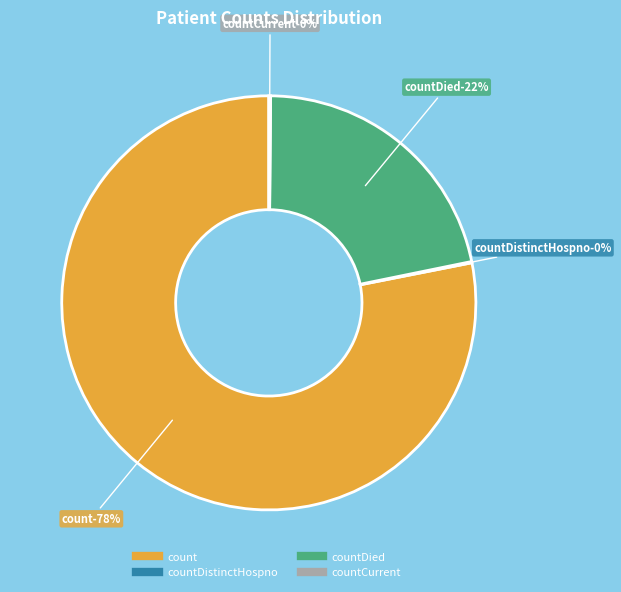

How much of the chart is everything except countDistinctHospno?

99.9%